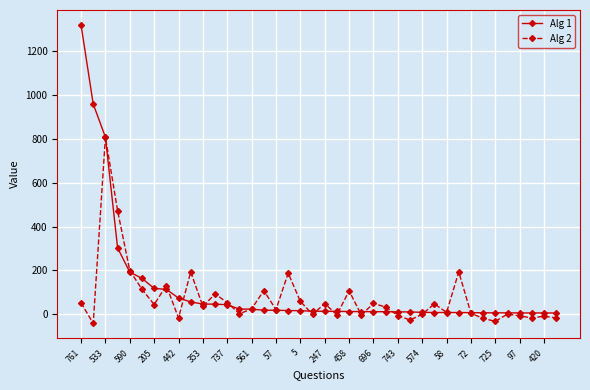

What is the maximum value for Alg 1?

1321.3